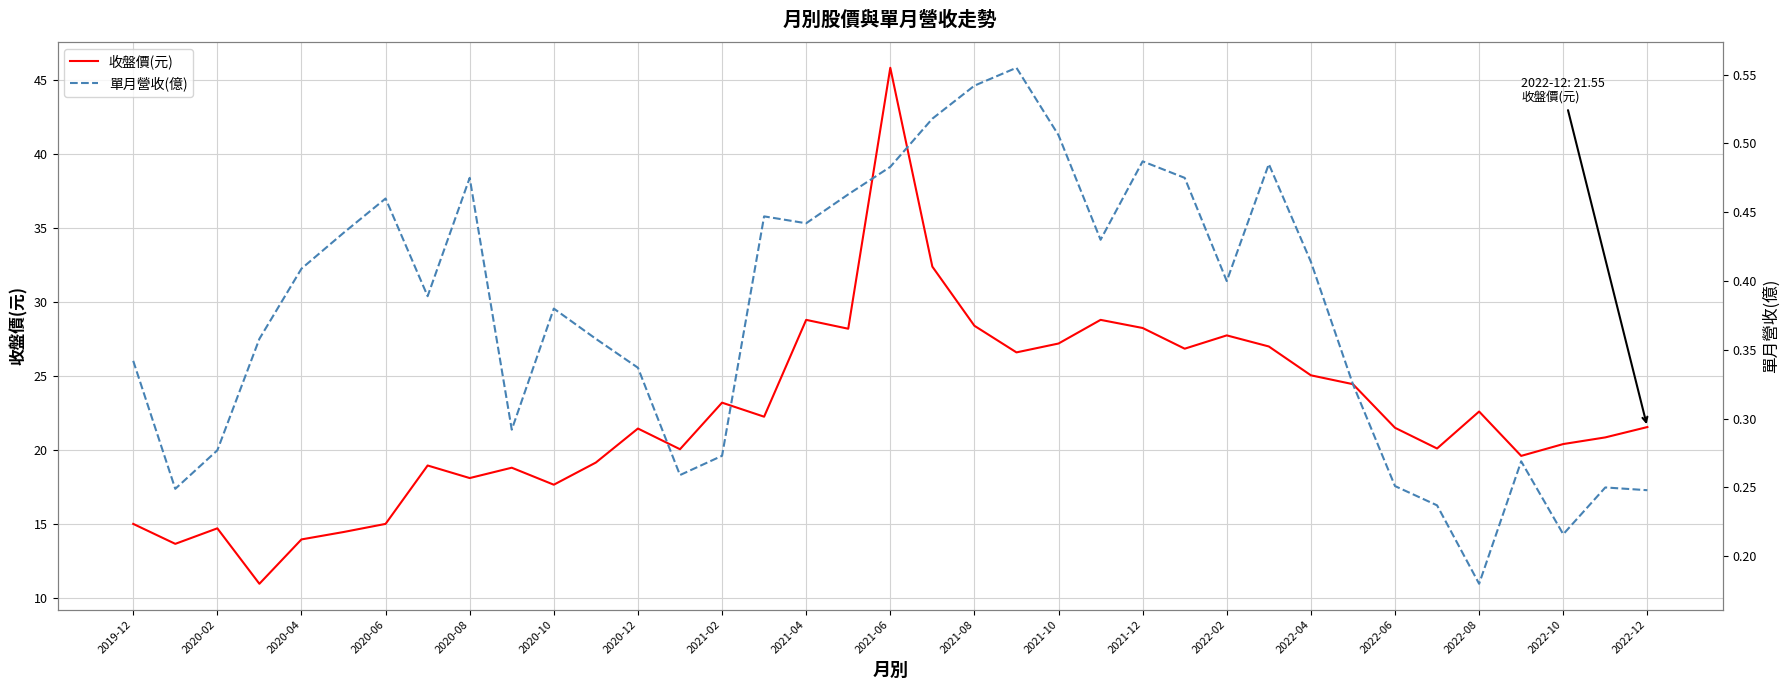

What is the difference between the maximum and minimum values in the 收盤價(元) series?

34.9